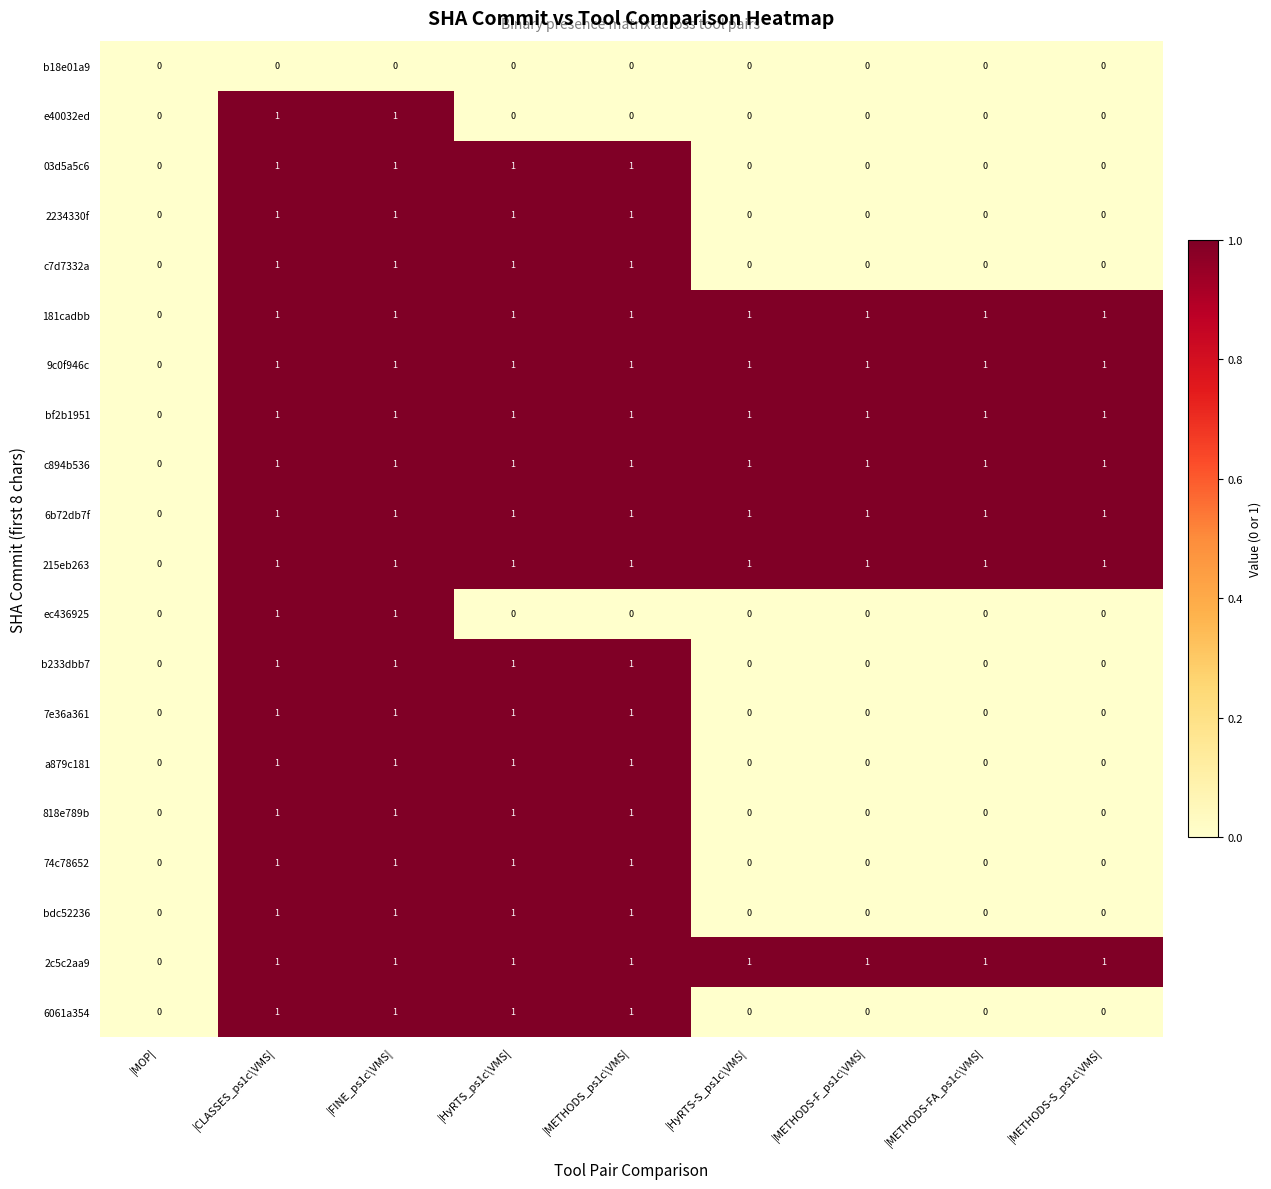

Is the value of 03d5a5c6 at |METHODS-FA_ps1c\VMS| greater than the value of bf2b1951 at |METHODS-S_ps1c\VMS|?

No